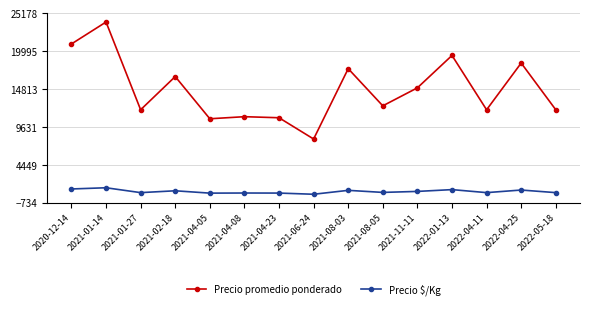

The value of Precio $/Kg at 2021-08-03 is 979. True or false?

True